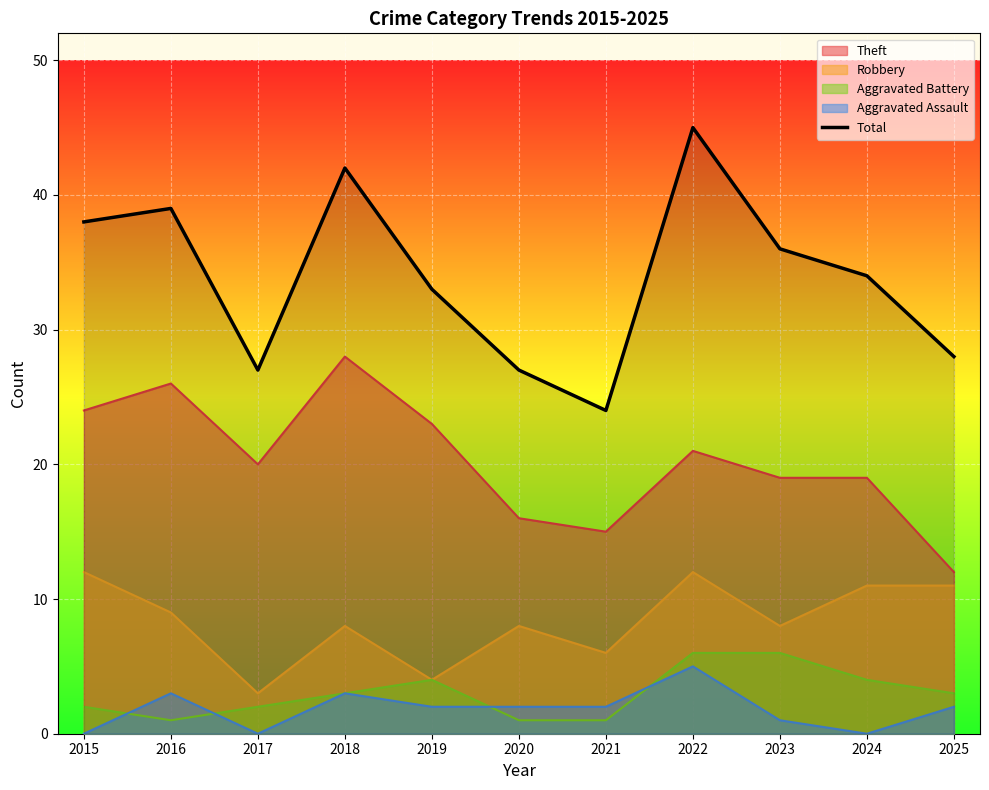

How many data points are above 34?

5